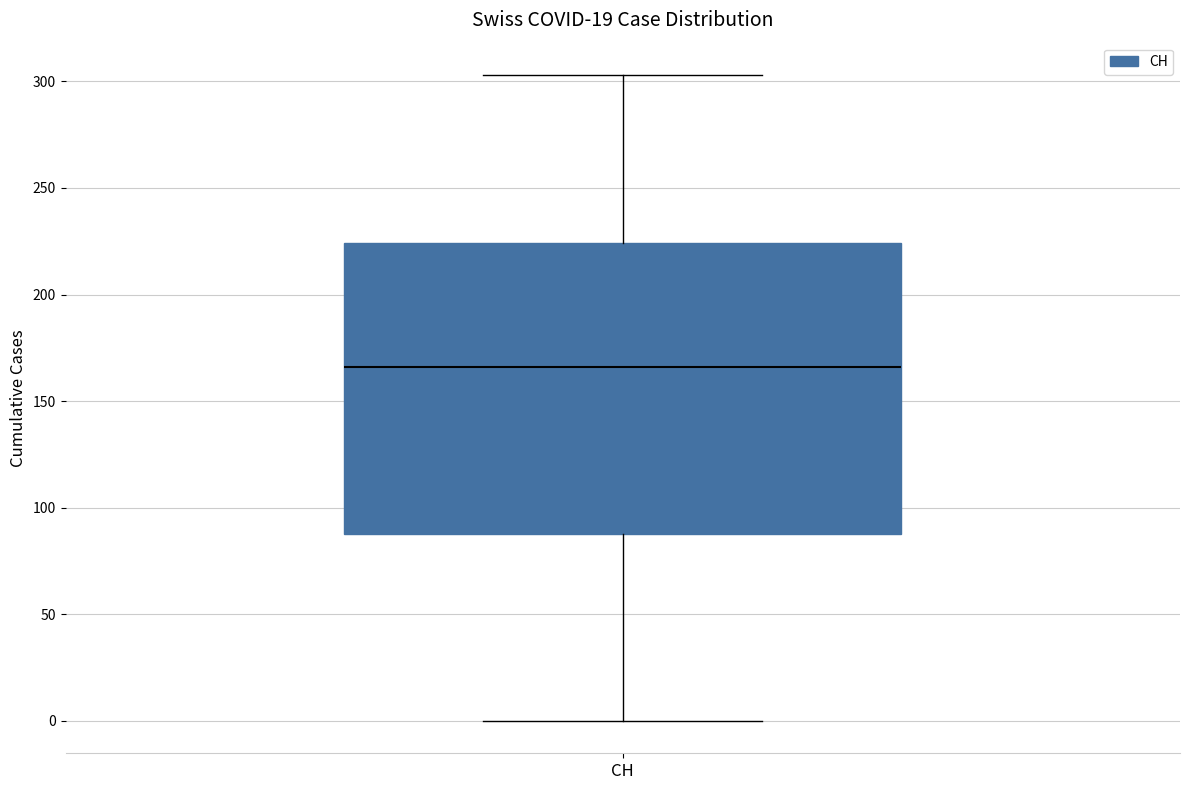

Where does the upper whisker of the box for CH end on the y-axis? The values are not printed on the chart, so give them approximately, as read against the axis.

305